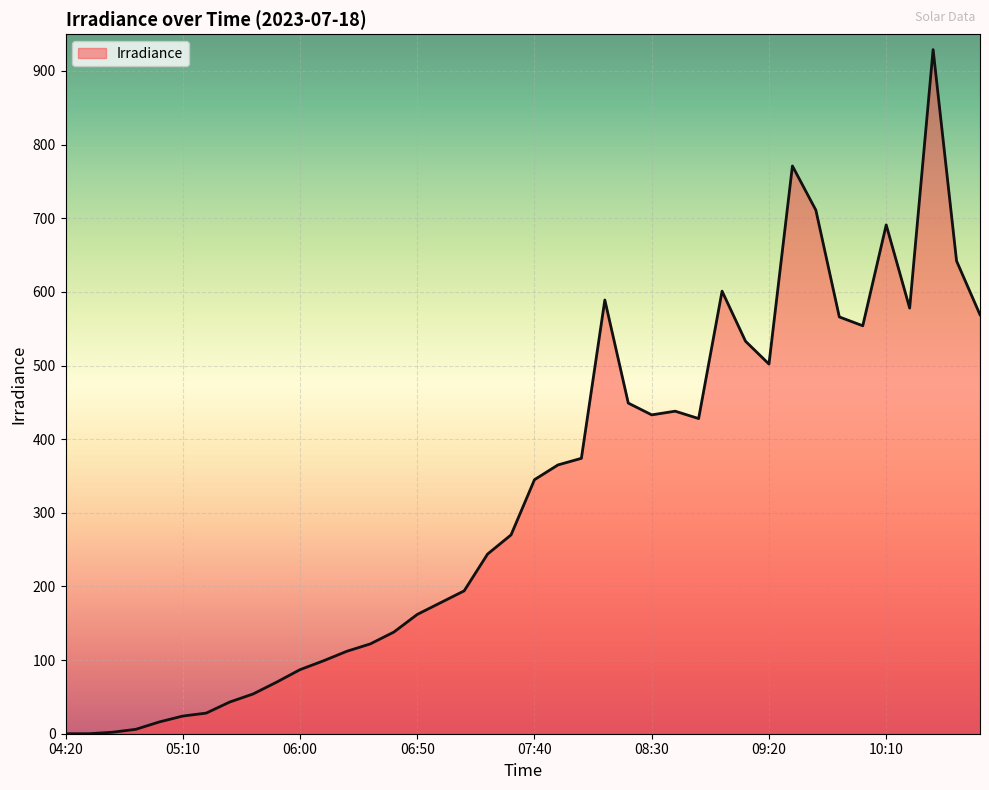

How many lines are shown in the chart?

1